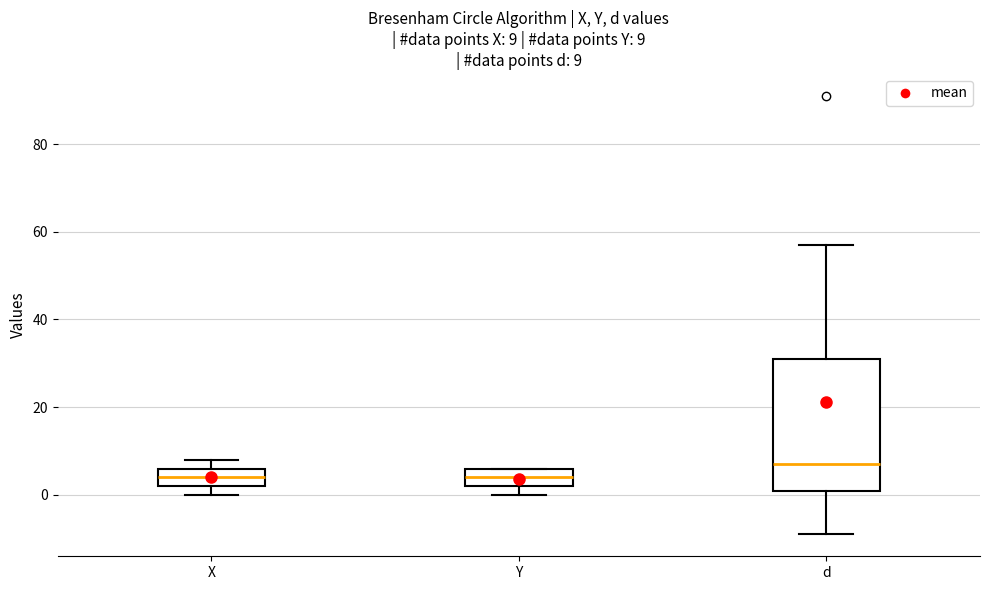

Comparing the boxes themselves (not the whiskers), which one is the tallest?

d